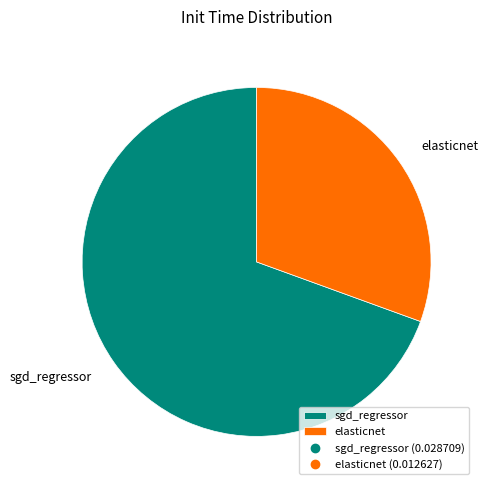

How many segments does this pie chart have?

2